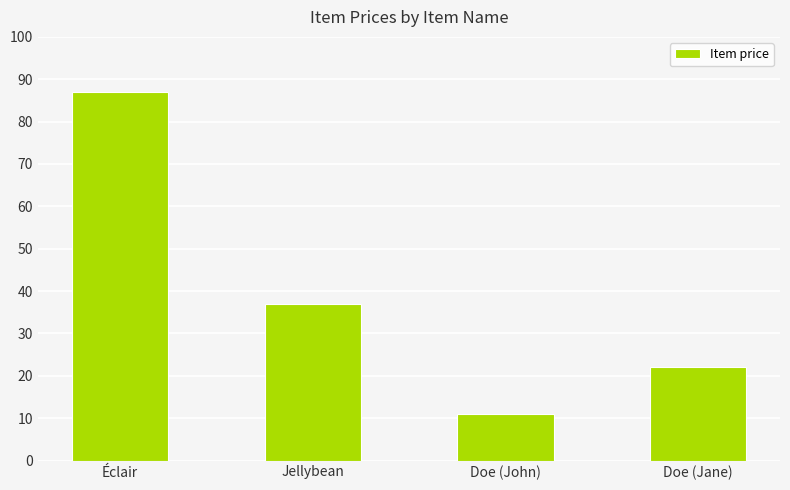

Rank the categories by value from lowest to highest.

Doe (John), Doe (Jane), Jellybean, Éclair